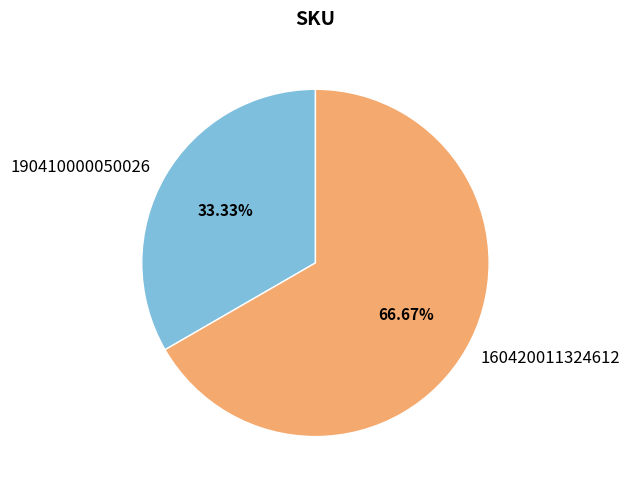

Which category accounts for the majority?

160420011324612